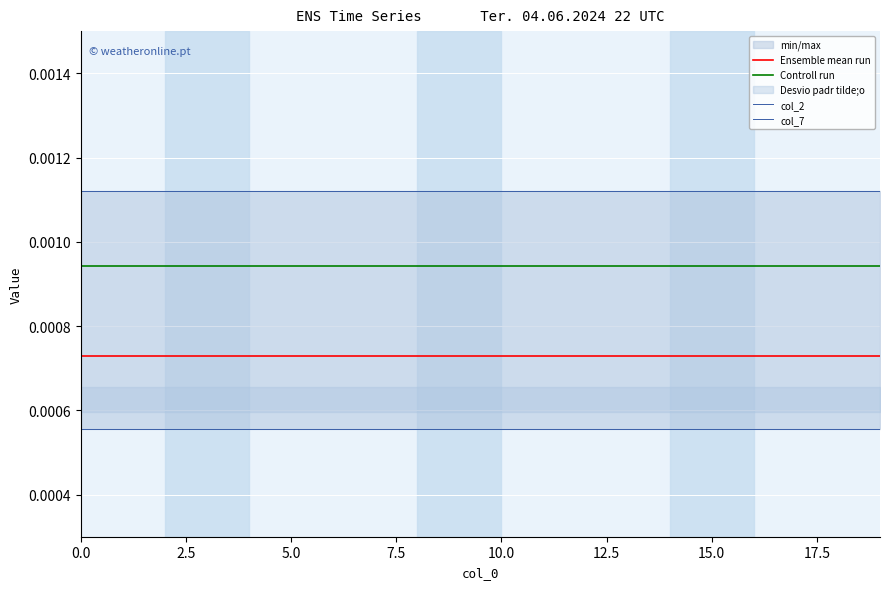

Does the chart display data point markers on the line(s)?

No